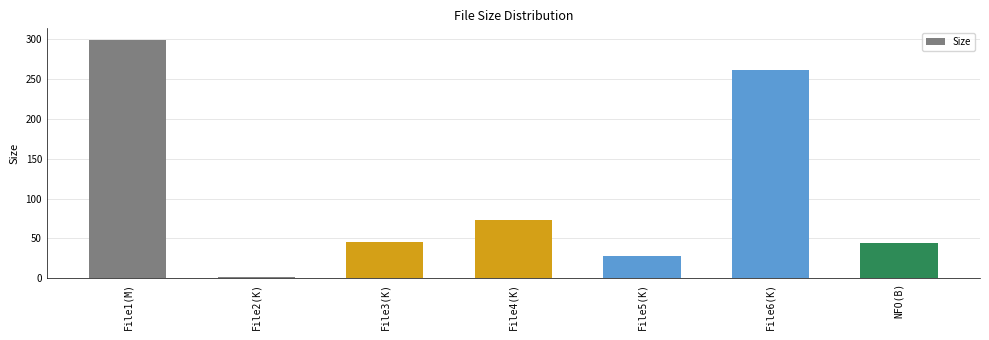

At which label is the value closest to 150?

File4(K)